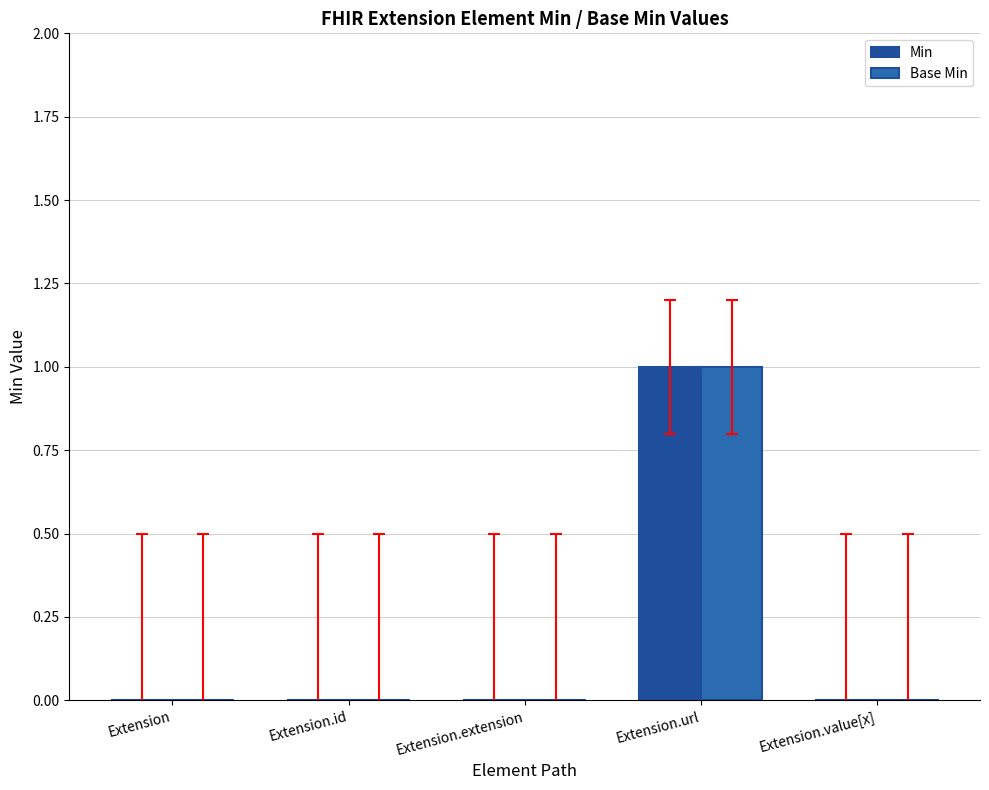

Are the bars horizontal?

No